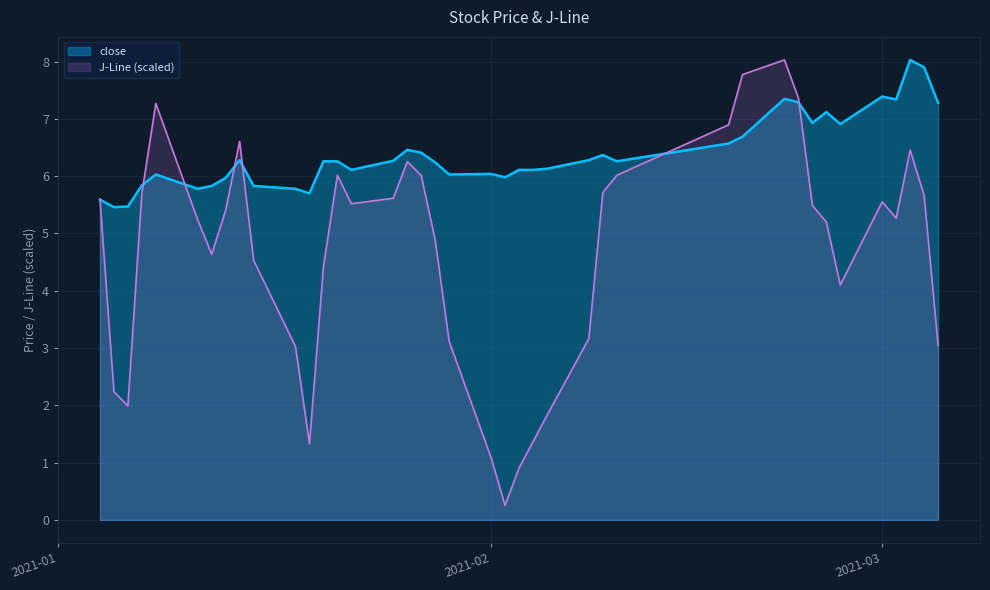

Read the close value at 2021-02-08.

6.3